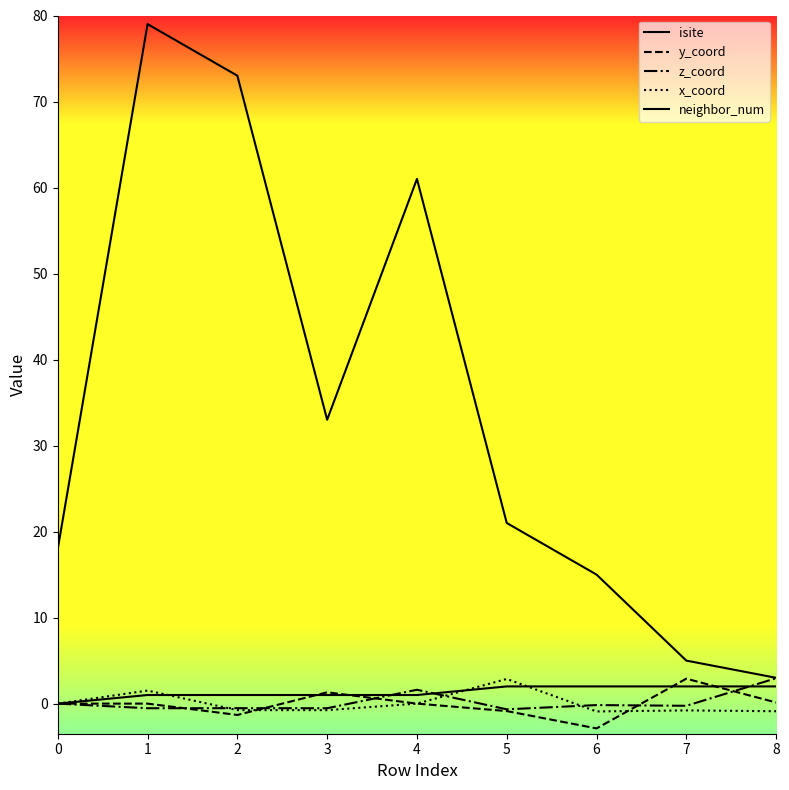

How many intersections are there between z_coord and y_coord?

5